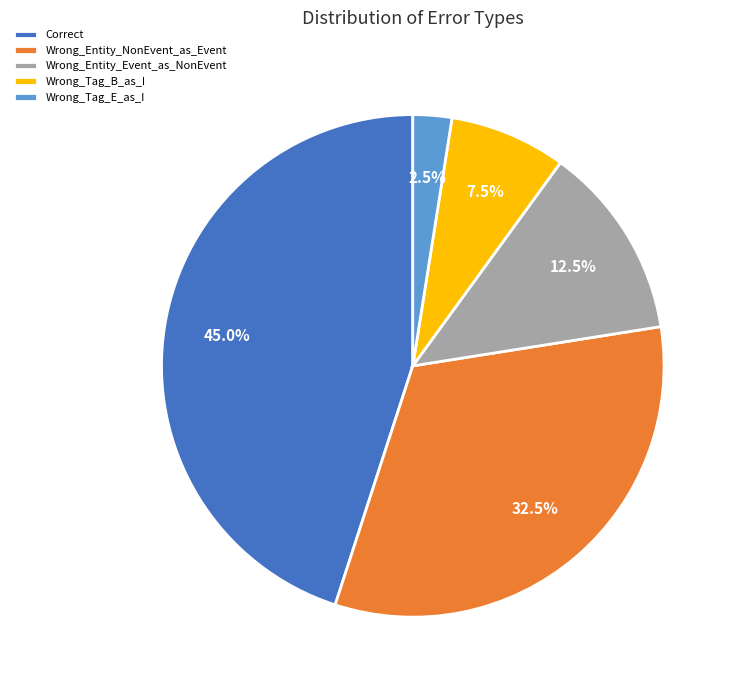

Is there a majority slice in this chart?

No